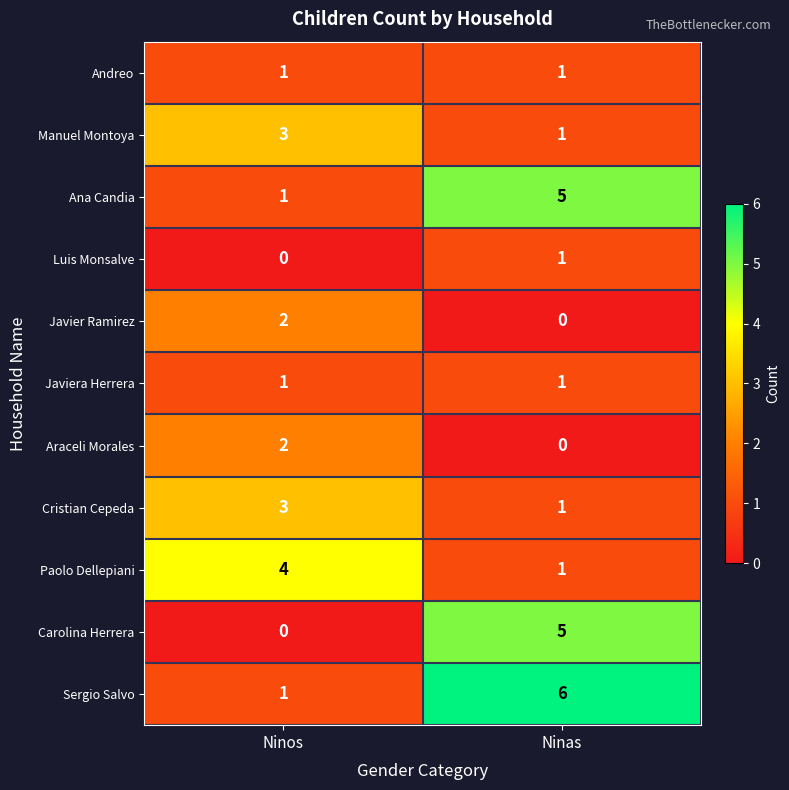

At which category is the sum across all series the highest?

Ninas